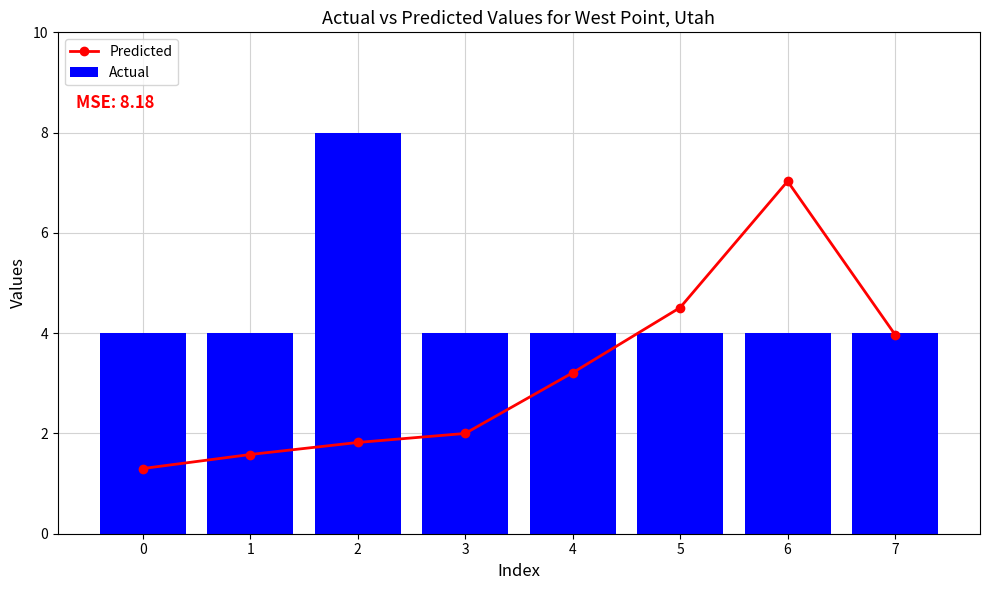

Which has a higher value, 0 or 2?

2